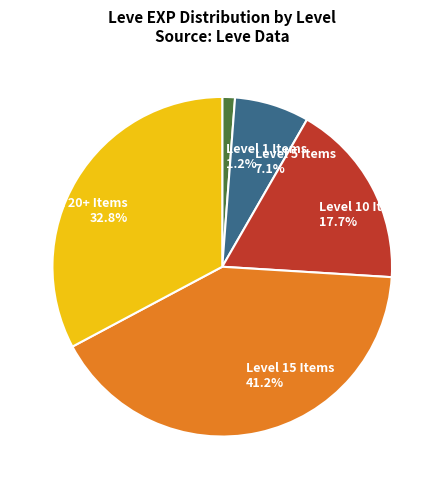

What portion of the pie excludes Level 20+ Items?

67.2%